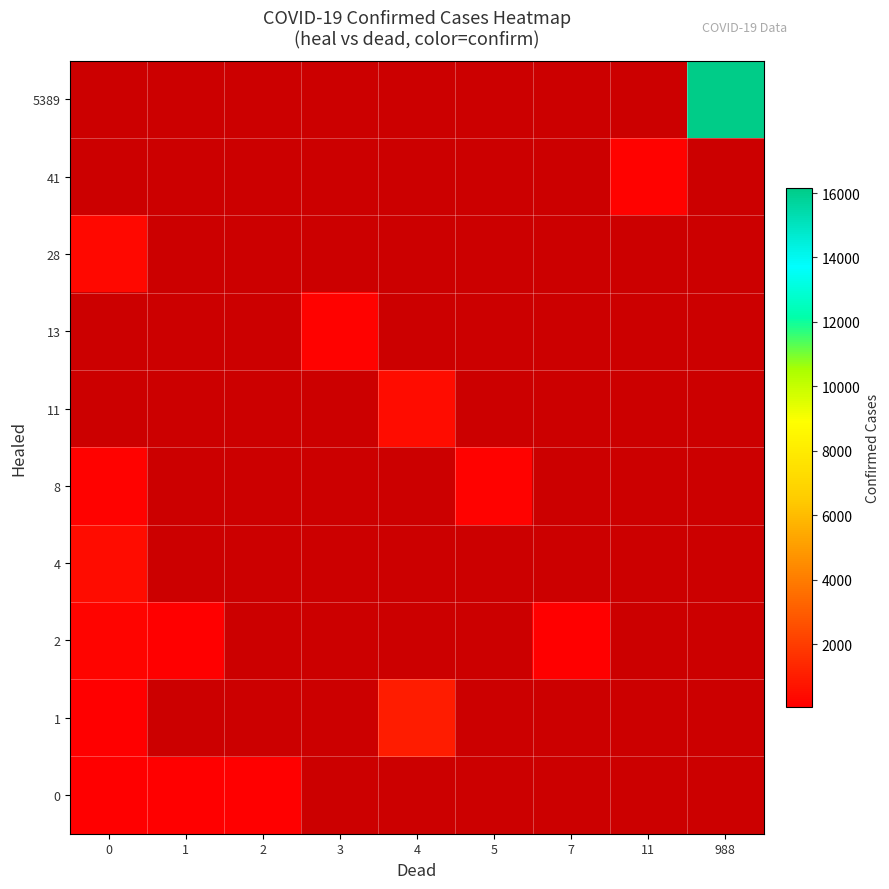

Which category has the highest value in the 8 series?

5